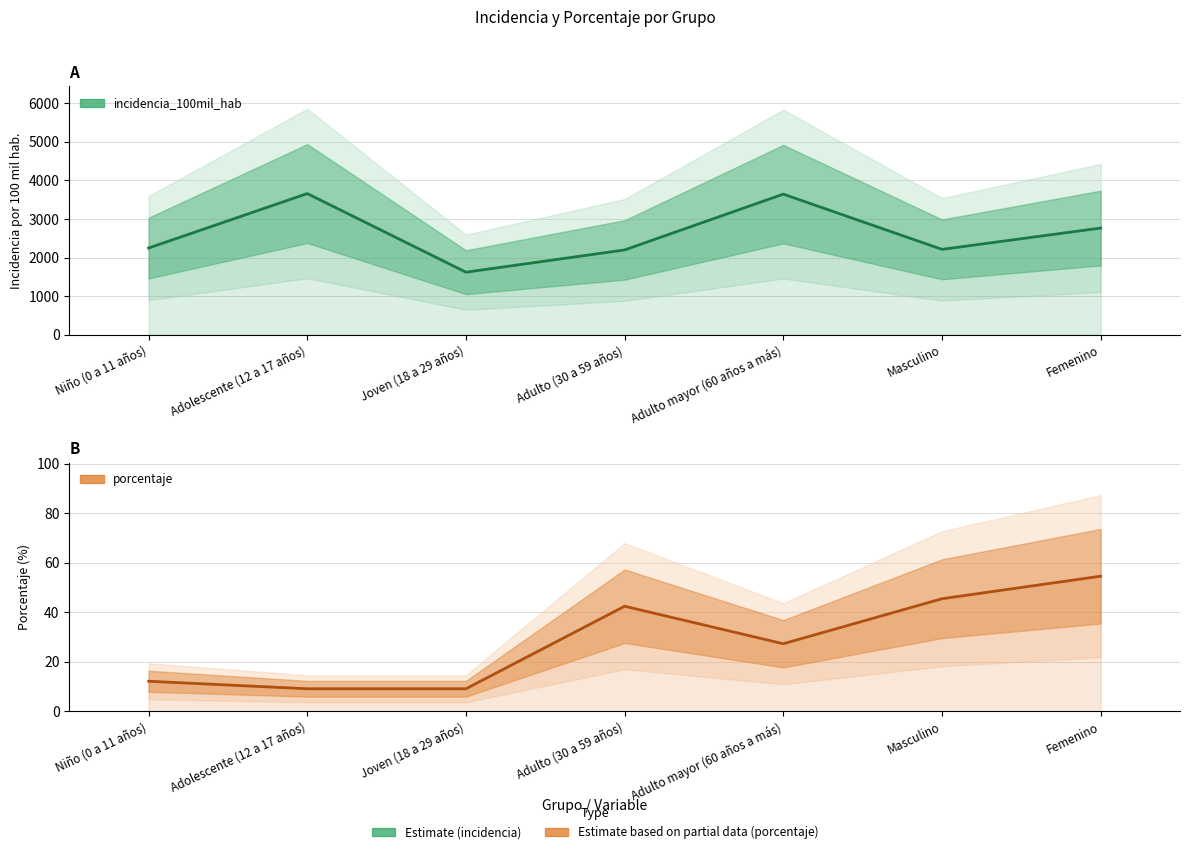

Reading left to right, what are all the values shown in this chart?

incidencia_100mil_hab: Niño (0 a 11 años)=2247.2	Adolescente (12 a 17 años)=3658.5	Joven (18 a 29 años)=1621.6	Adulto (30 a 59 años)=2197.8	Adulto mayor (60 años a más)=3643.7	Masculino=2212.4	Femenino=2765.0
porcentaje: Niño (0 a 11 años)=12.1	Adolescente (12 a 17 años)=9.1	Joven (18 a 29 años)=9.1	Adulto (30 a 59 años)=42.4	Adulto mayor (60 años a más)=27.3	Masculino=45.5	Femenino=54.5